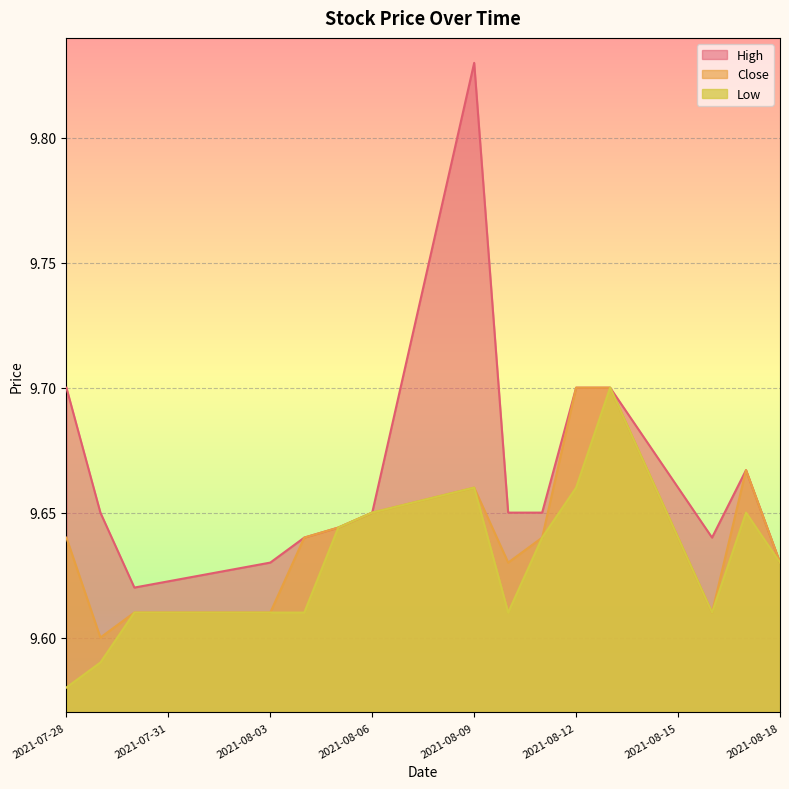

Where is the first local minimum for Low?

2021-08-10